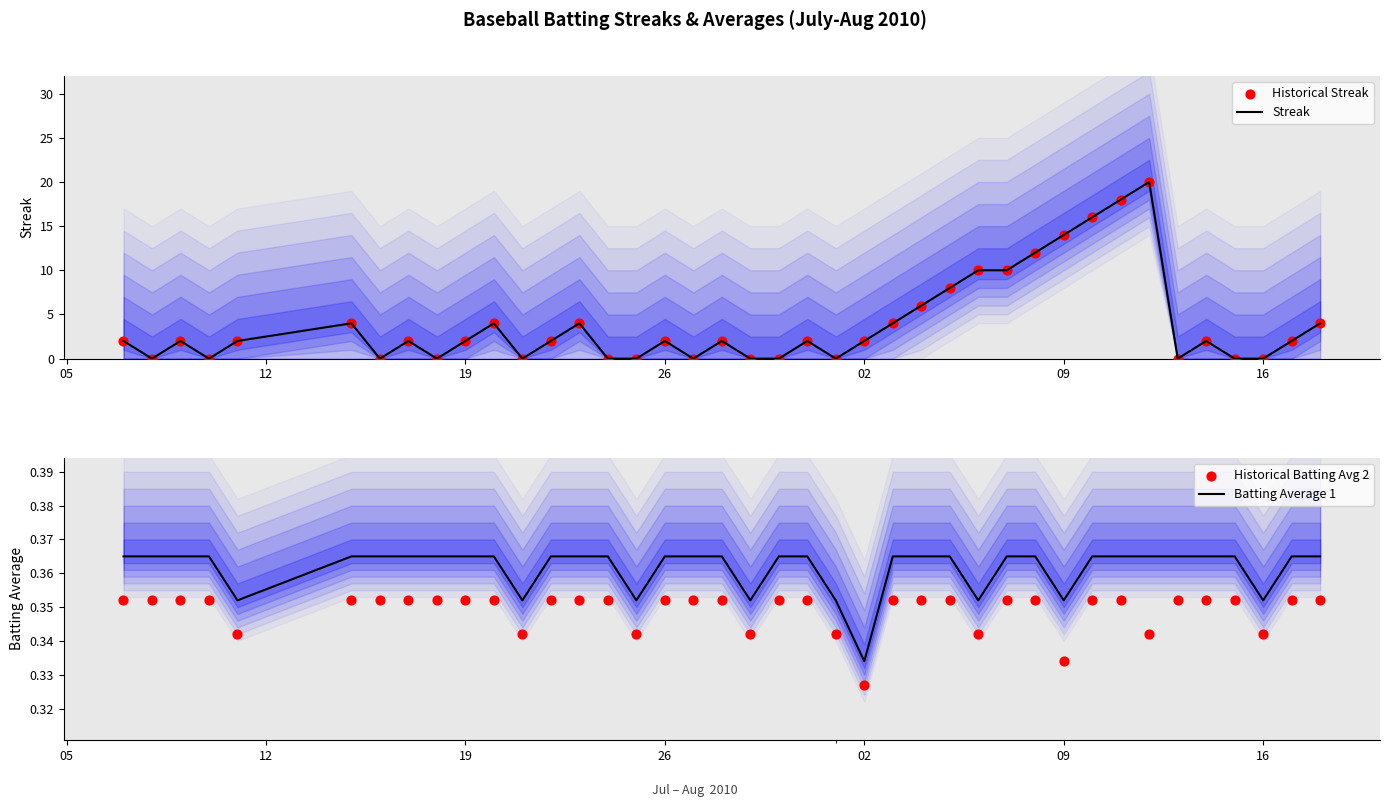

True or false: Streak has a value of 2 at 02.

True